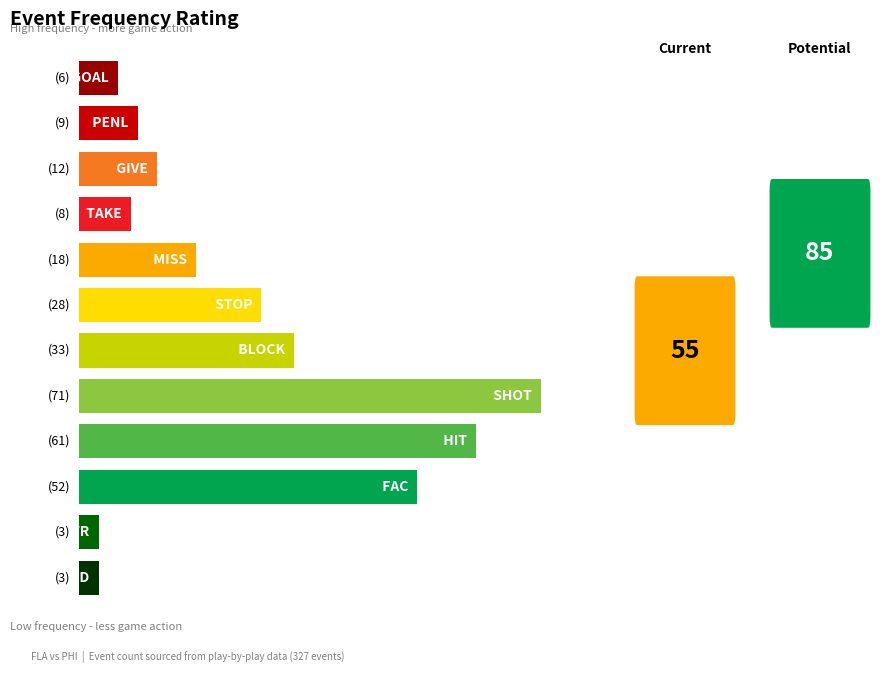

How many categories are shown in the chart?

12